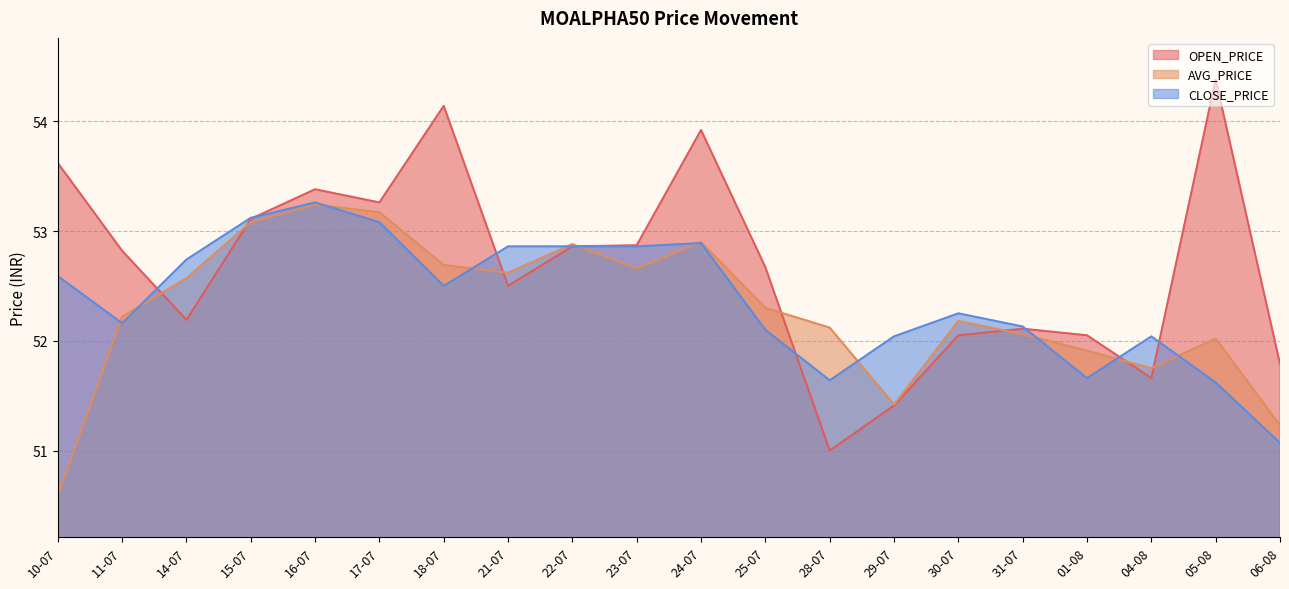

Which series changed the most between 14-07 and 04-08?

AVG_PRICE